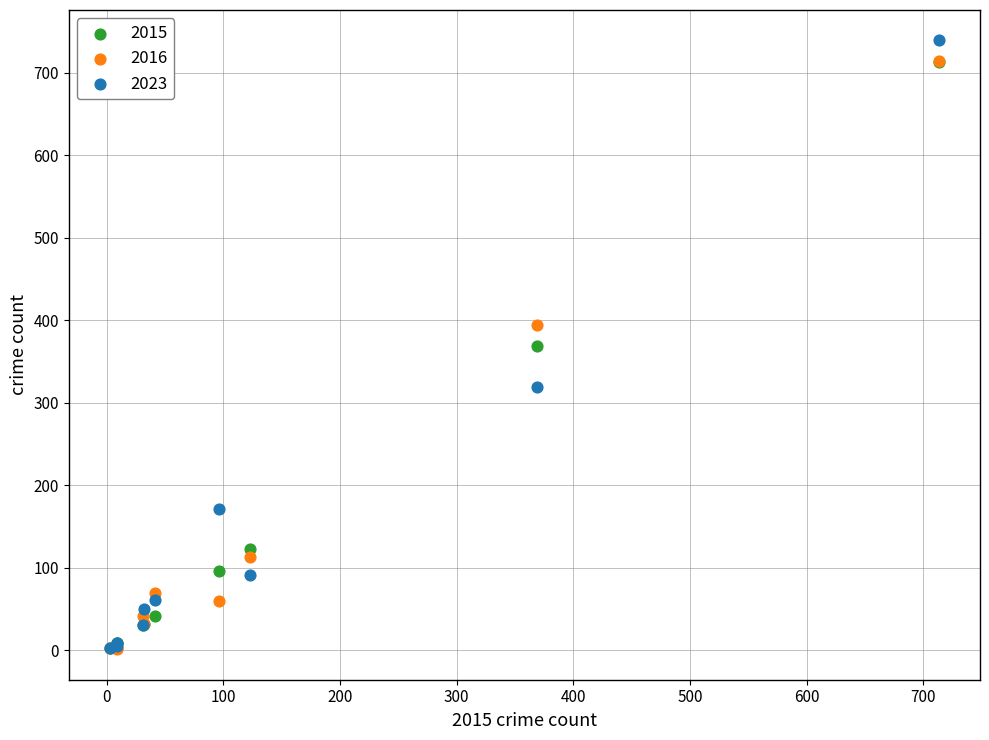

In the 2016 series, what Y value is closest to 357?

394